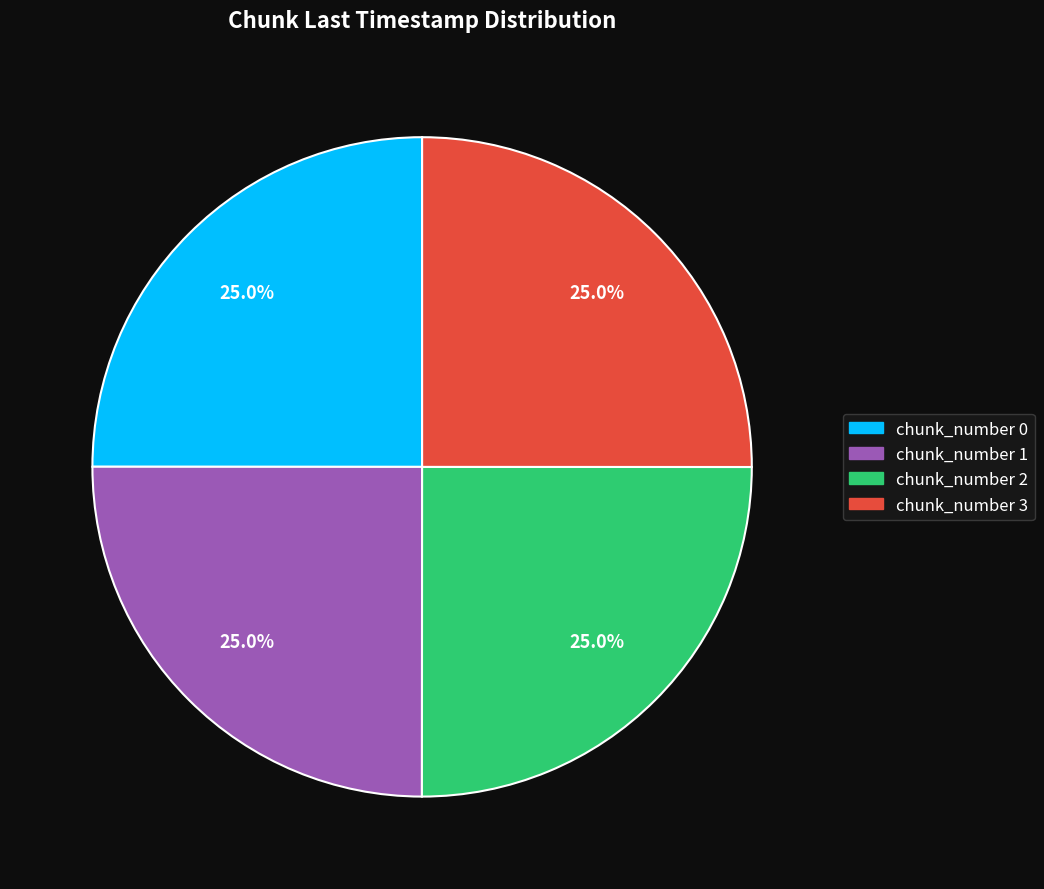

How many segments does this pie chart have?

4